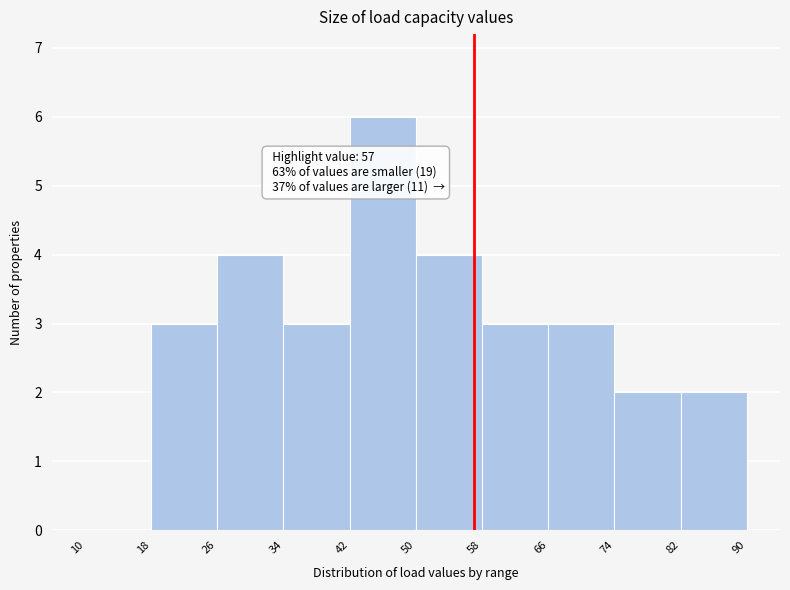

Over which range of the x-axis is the bar tallest?

42 to 50